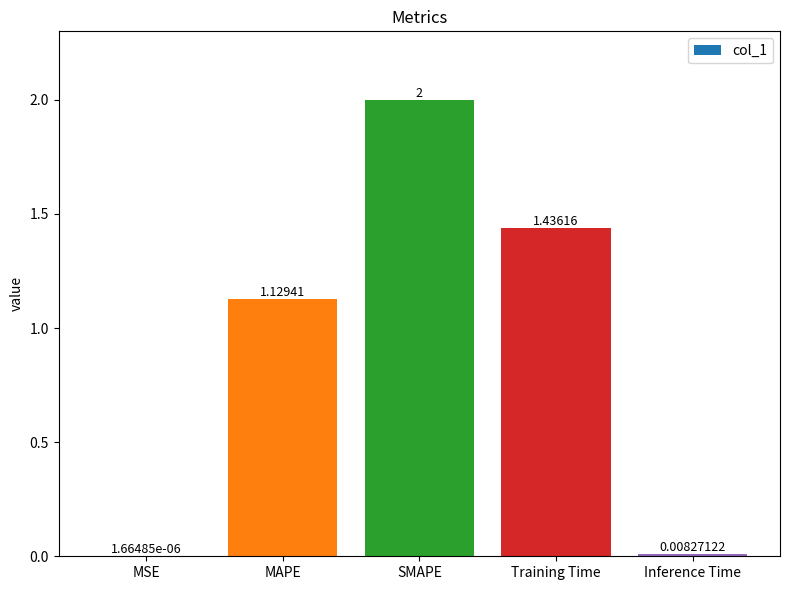

Approximately how many times larger is the value at MAPE compared to Training Time?

0.8